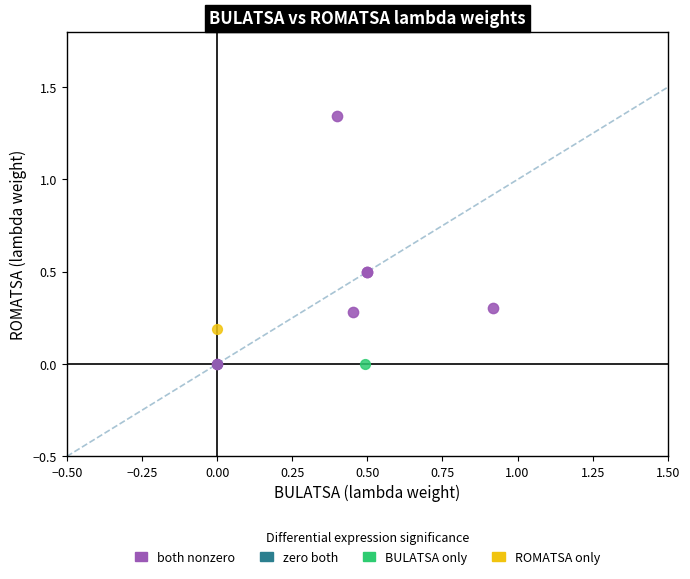

What are all the series names shown in the legend?

both nonzero, zero both, BULATSA only, ROMATSA only